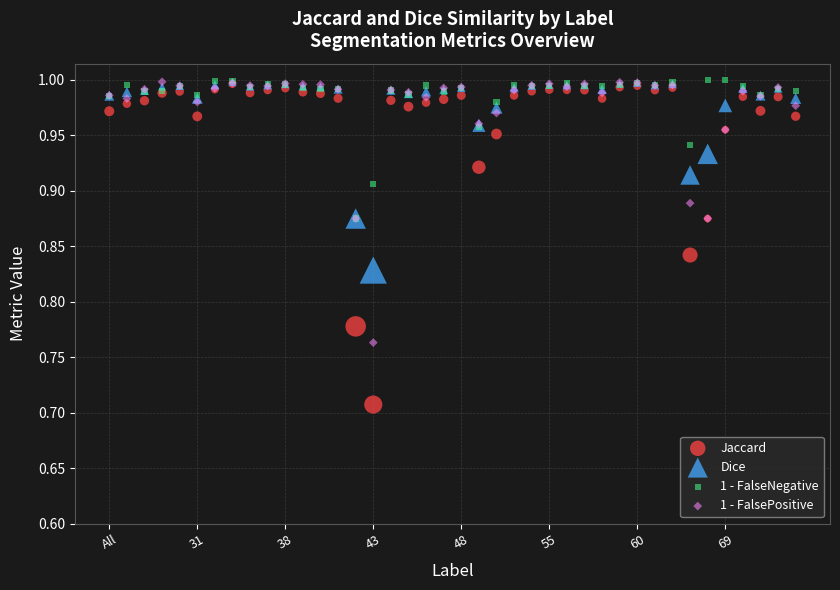

Which series reaches the minimum Y coordinate?

Jaccard